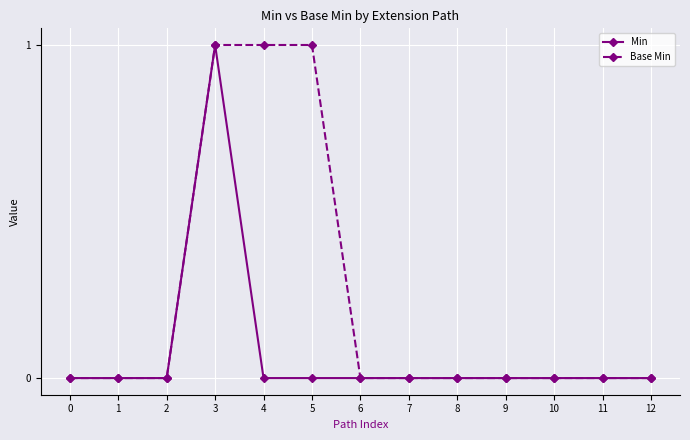

List the series in order of their overall mean, highest first.

Base Min, Min